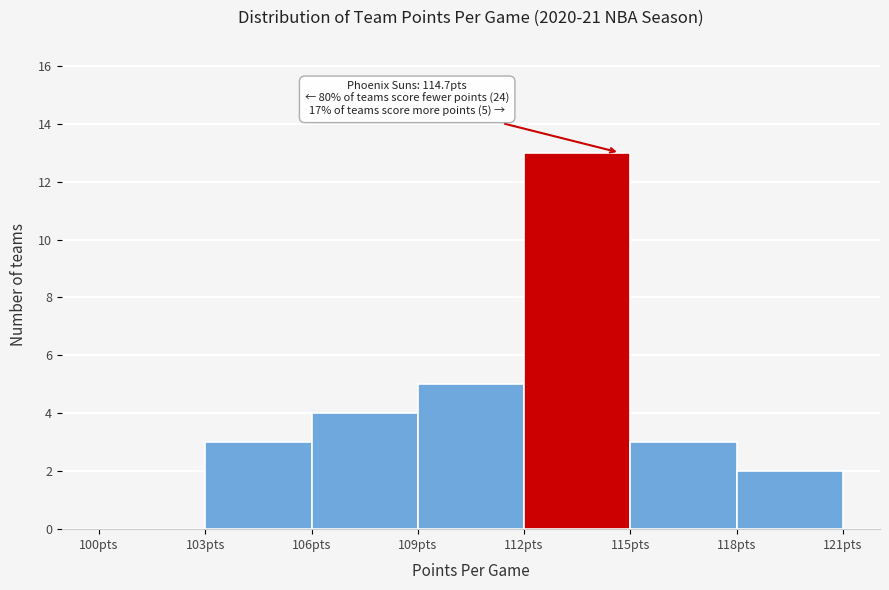

Which range on the x-axis has the tallest bar?

112 to 115